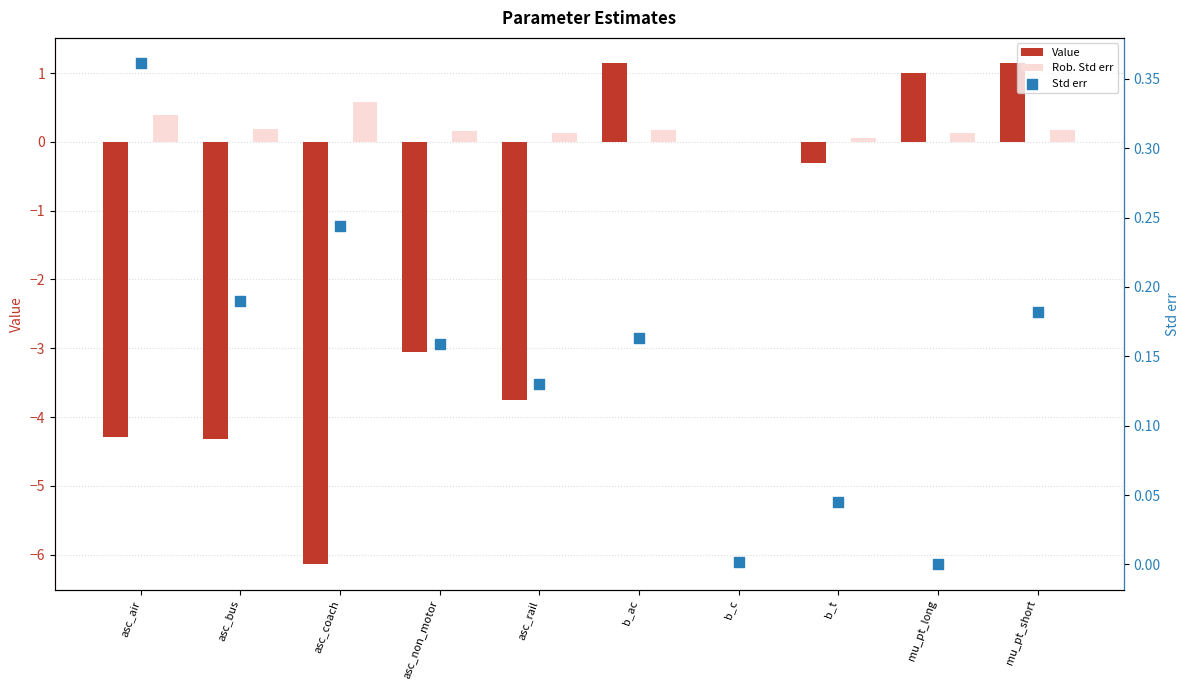

What are all the series names shown in the legend?

Value, Rob. Std err, Std err